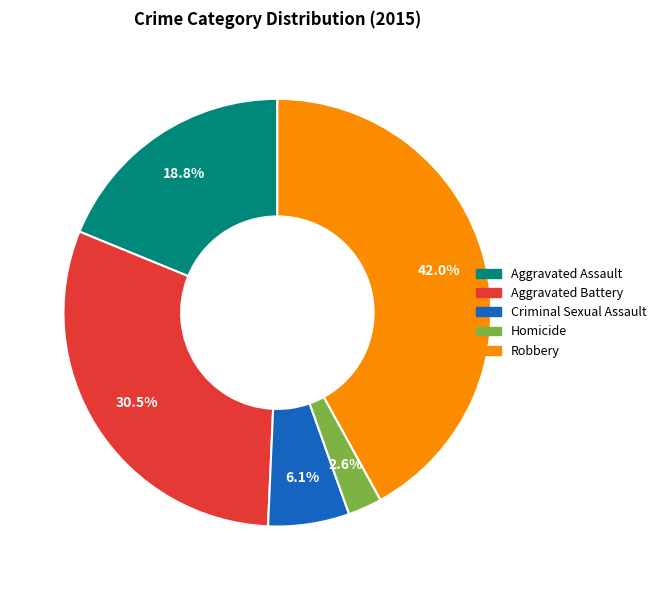

How many slices are in this pie chart?

5